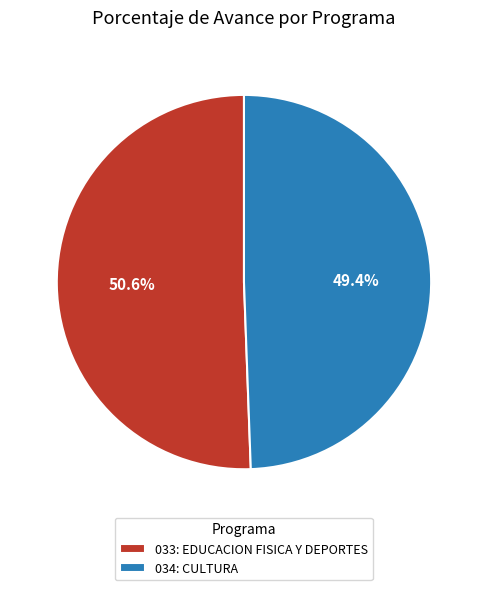

Which has a higher value, 034: CULTURA or 033: EDUCACION FISICA Y DEPORTES?

033: EDUCACION FISICA Y DEPORTES